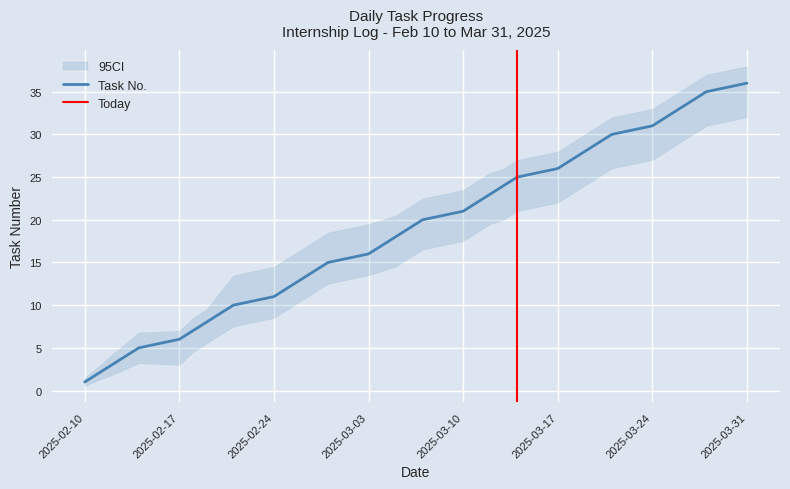

True or false: Task No. has a value of 6 at 2025-02-17.

True